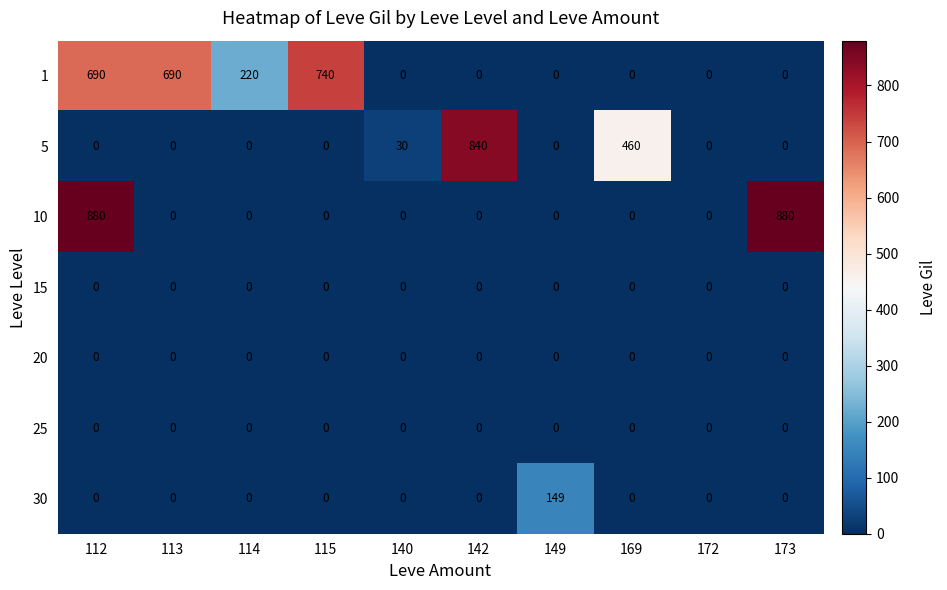

How many data points in 5 are above 0?

3